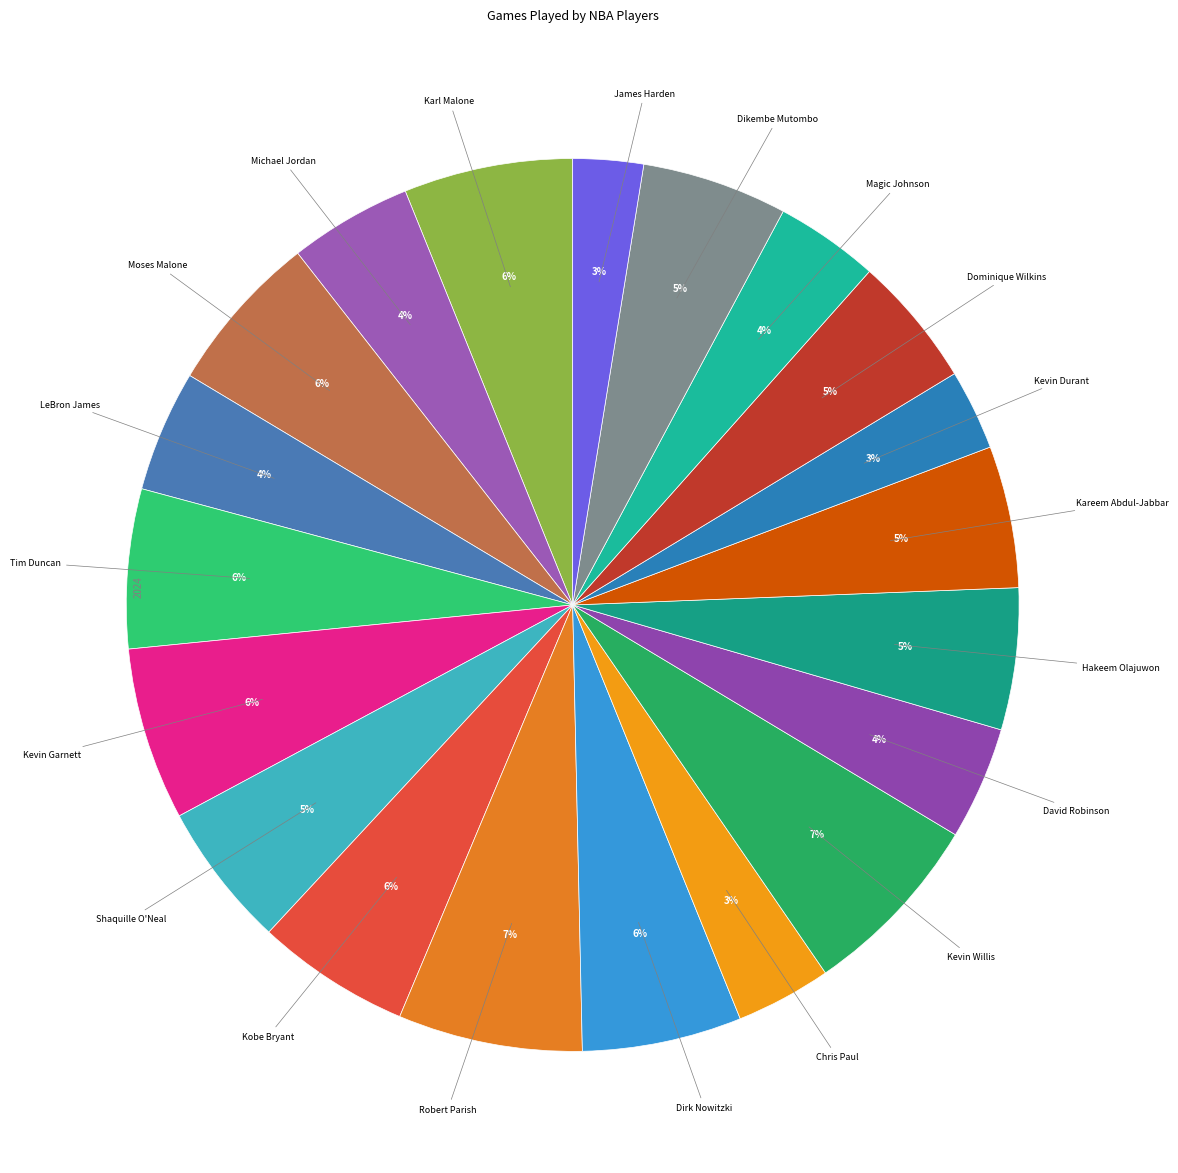

Count the number of slices in the pie.

20